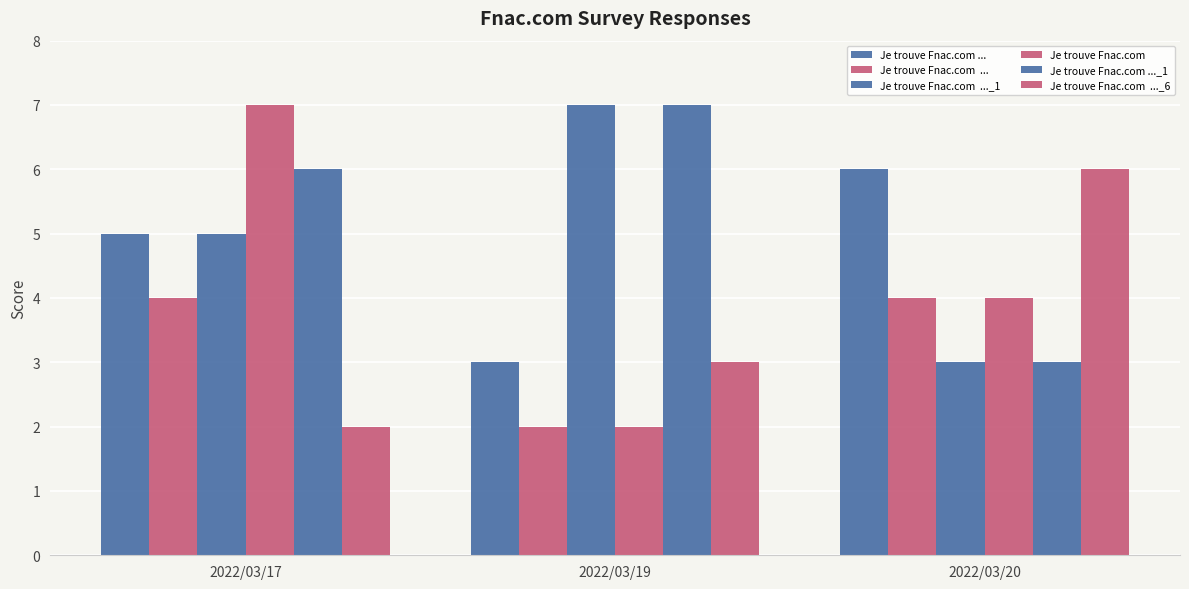

How many distinct data groups are displayed?

6